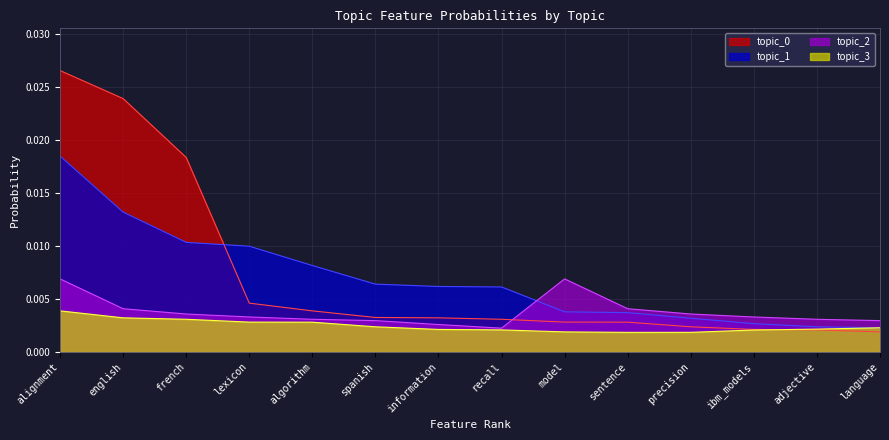

Count the number of data series in this chart.

4